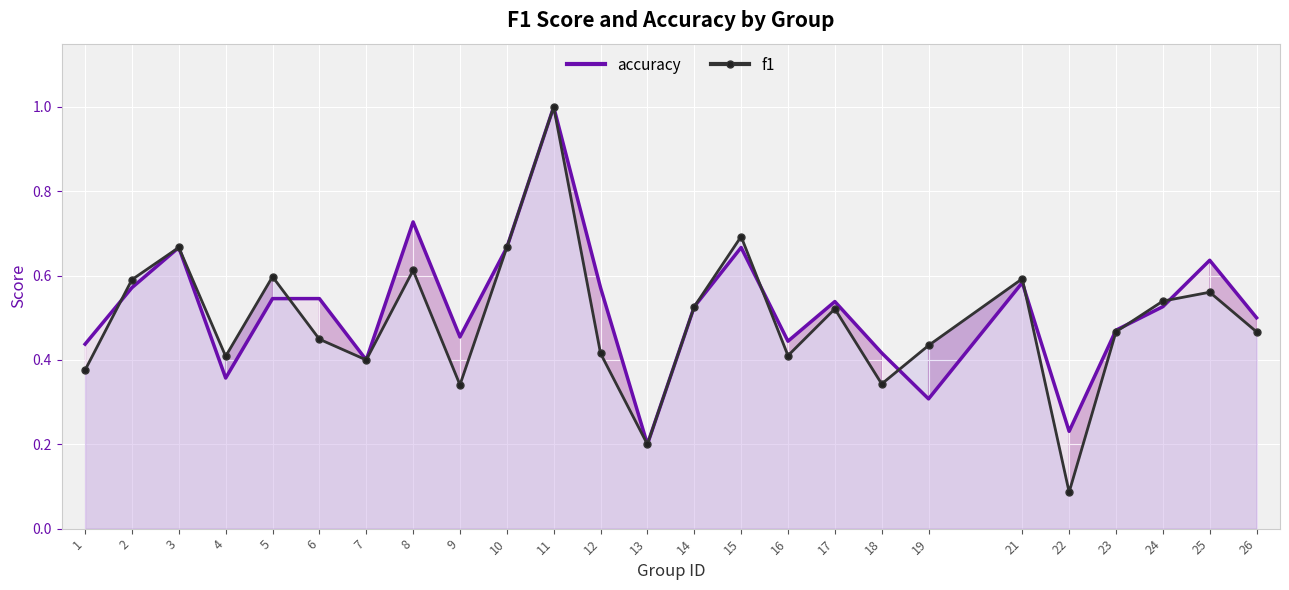

The accuracy series shows 0.4 at 8. True or false?

False